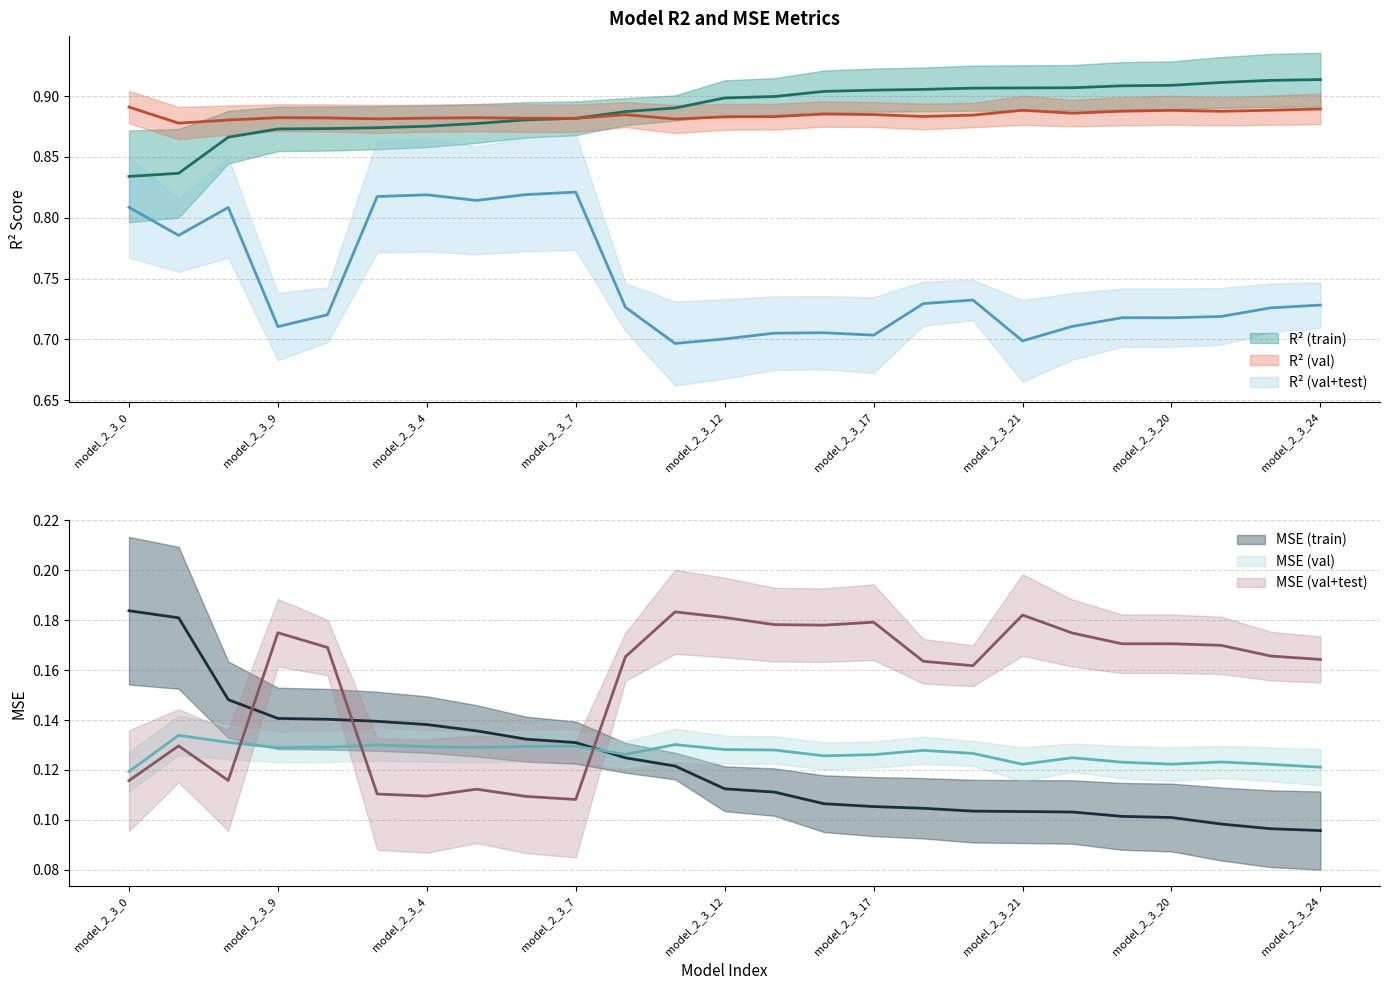

What is the difference between the second highest and minimum values in the r2 series?

0.1